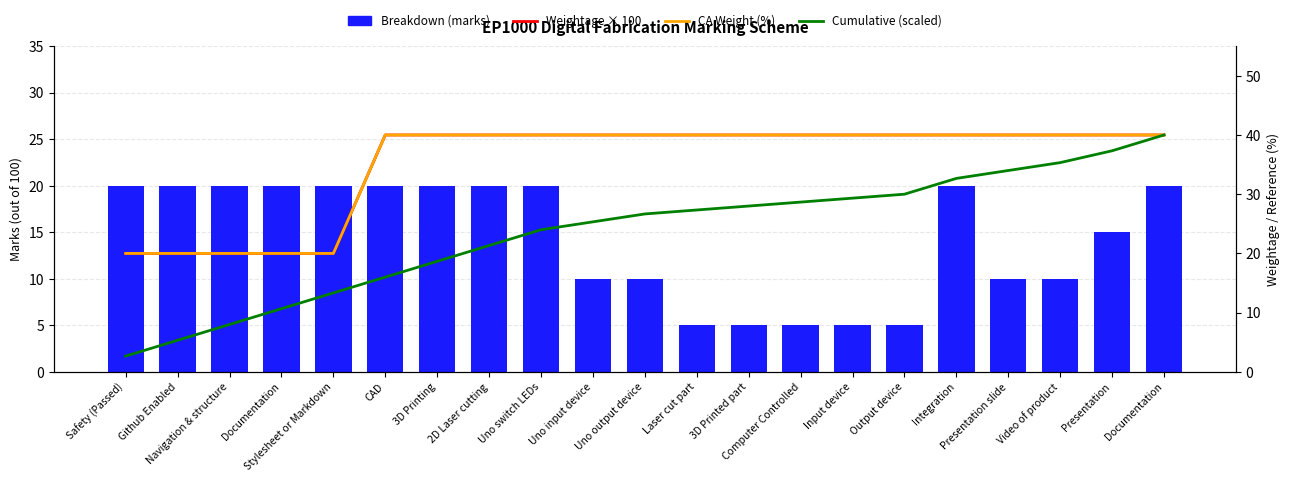

At how many categories does at least one series exceed 16?

21